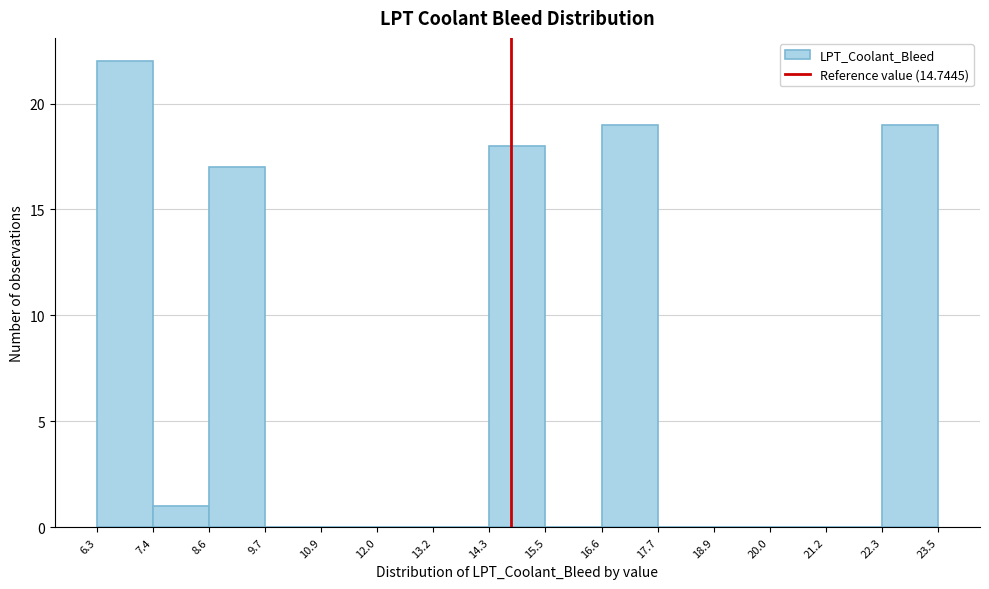

Reading left to right, list every bar in this chart as the range it spans on the x-axis followed by its height. The values are not printed on the chart, so give them approximately, as read against the axis.

6.3 to 7.4: 22
7.4 to 8.6: 1
8.6 to 9.7: 17
9.7 to 10.9: 0
10.9 to 12.0: 0
12.0 to 13.2: 0
13.2 to 14.3: 0
14.3 to 15.5: 18
15.5 to 16.6: 0
16.6 to 17.7: 19
17.7 to 18.9: 0
18.9 to 20.0: 0
20.0 to 21.2: 0
21.2 to 22.3: 0
22.3 to 23.5: 19